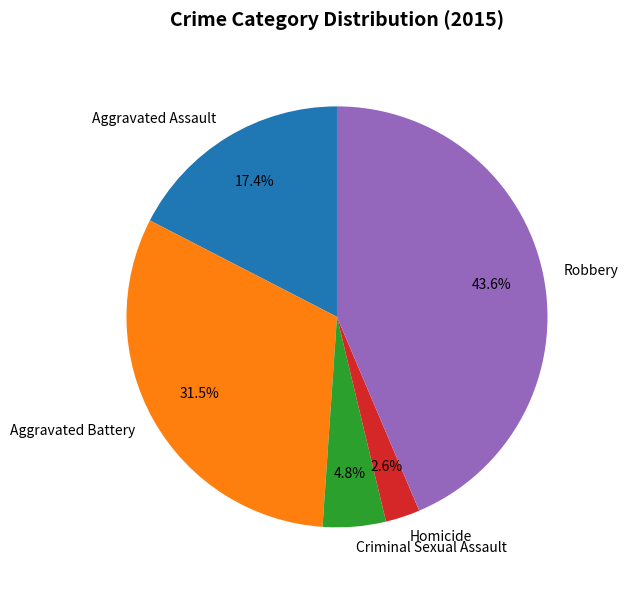

To the nearest percent, what portion does Aggravated Assault represent?

17%